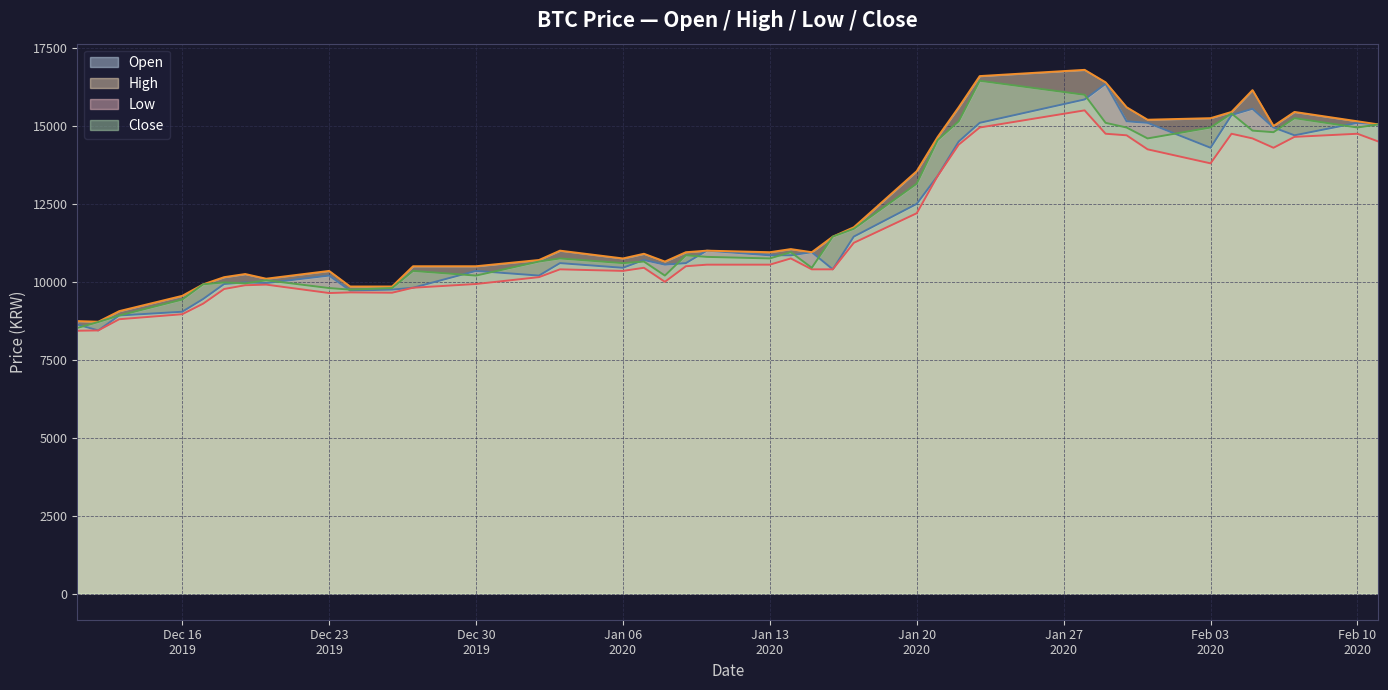

Reading right to left, what are all the values shown in this chart?

Open: 15050	15100	14700	14950	15550	15350	14300	15100	15150	16350	15850	15100	14500	13400	12500	11450	10400	10950	10850	10850	11000	10600	10550	10700	10450	10600	10200	10350	9810	9750	9720	10200	9960	9980	9930	9450	9040	8920	8440	8630
High: 15050	15150	15450	15000	16150	15450	15250	15200	15600	16400	16800	16600	15600	14650	13550	11750	11450	10950	11050	10950	11000	10950	10650	10900	10750	11000	10700	10500	10500	9850	9850	10350	10100	10250	10150	9920	9550	9060	8720	8740
Low: 14500	14750	14650	14300	14600	14750	13800	14250	14700	14750	15500	14950	14400	13400	12200	11250	10400	10400	10750	10550	10550	10500	10000	10450	10350	10400	10150	9930	9810	9650	9660	9640	9910	9890	9770	9300	8960	8800	8440	8430
Close: 15050	14950	15250	14800	14850	15400	14950	14600	14950	15100	16000	16450	15150	14550	13150	11700	11450	10450	10950	10750	10800	10850	10200	10650	10600	10750	10650	10200	10350	9800	9750	9800	10050	9950	9980	9920	9430	8920	8710	8520